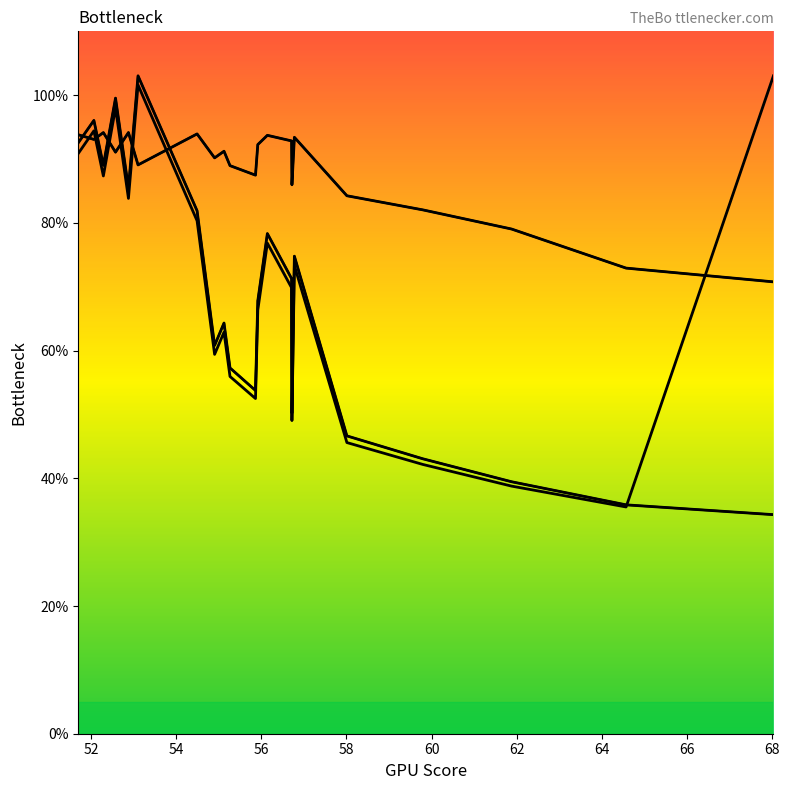

How many lines are shown in the chart?

5